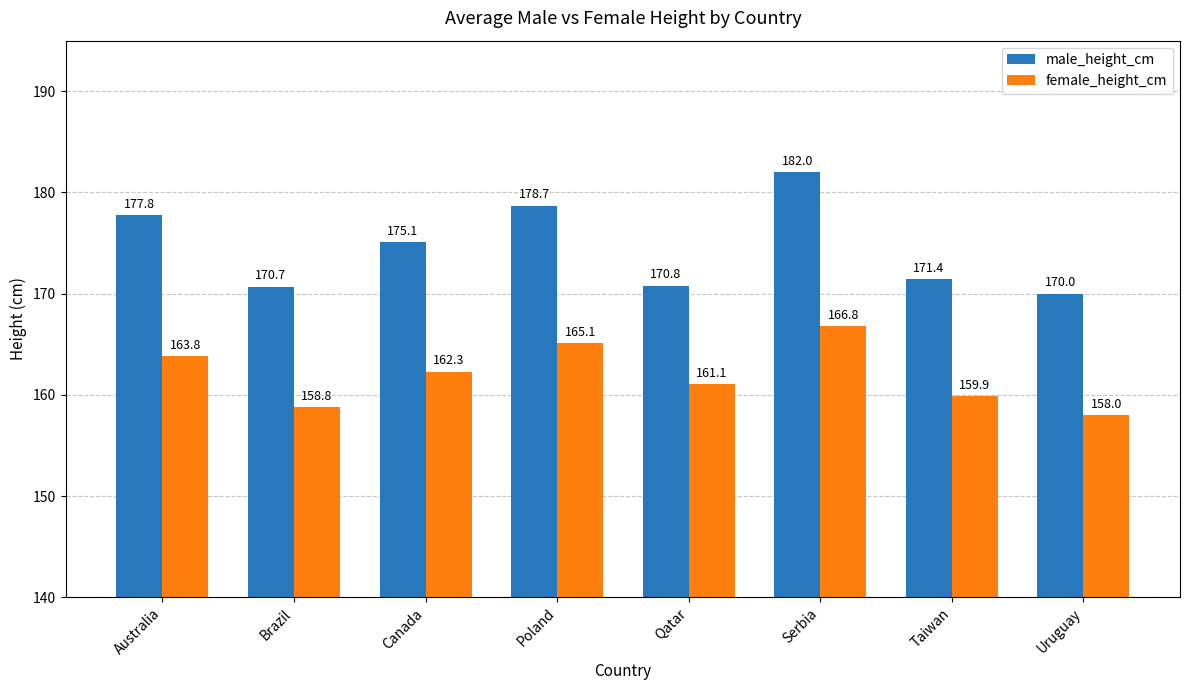

Reading left to right, extract all data points from this chart.

male_height_cm: 177.8	170.7	175.1	178.7	170.8	182.0	171.4	170.0
female_height_cm: 163.8	158.8	162.3	165.1	161.1	166.8	159.9	158.0